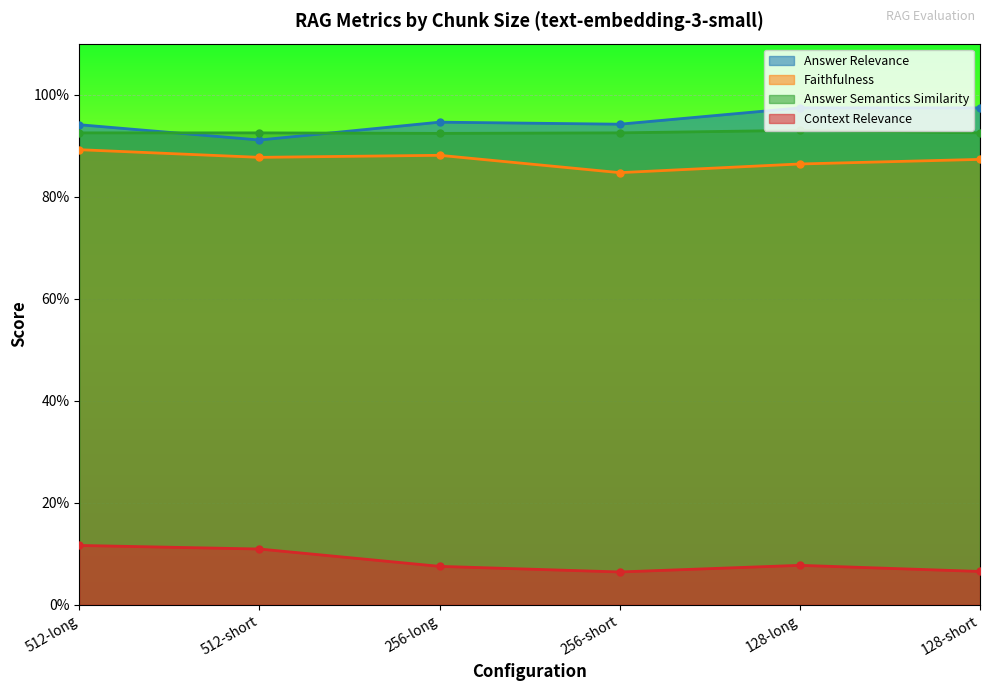

At which category does the chart reach its peak across all series?

128-long